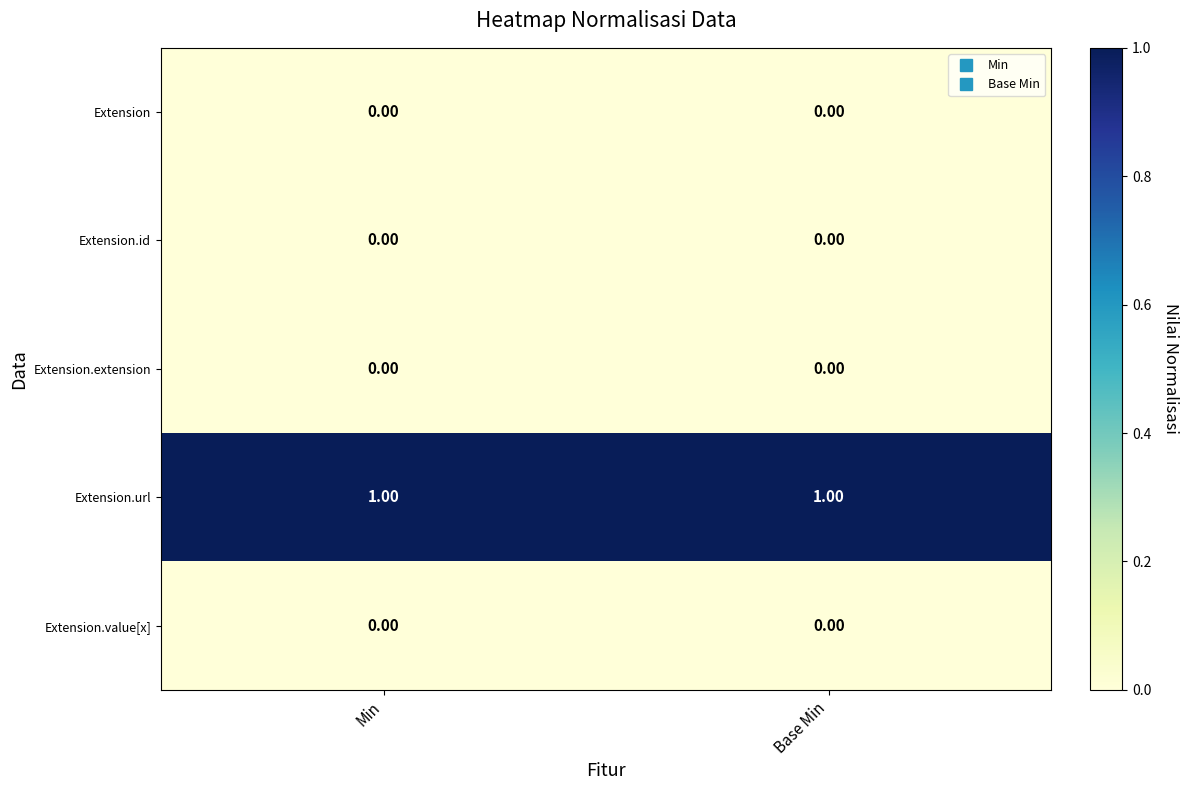

What is the difference between the highest and lowest values at Min?

1